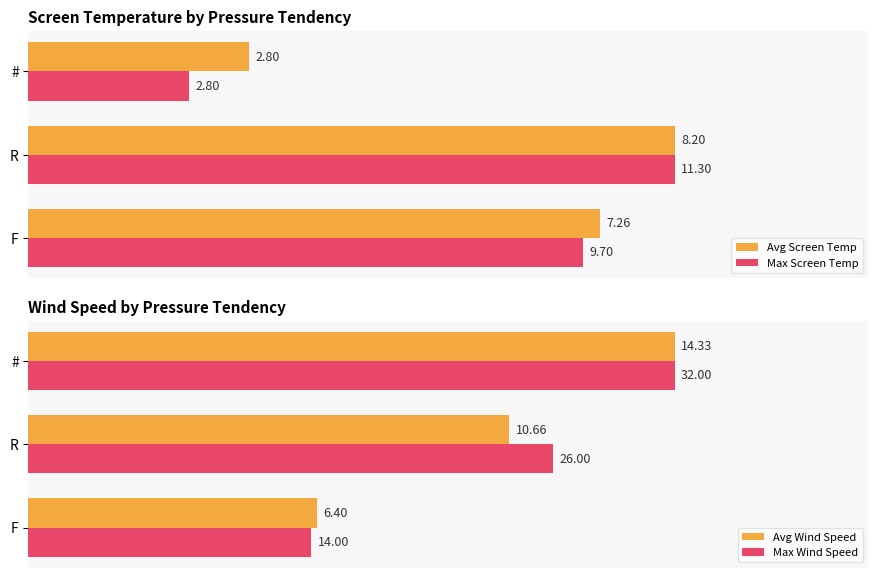

What is the difference between the highest and lowest values at R?

25.6